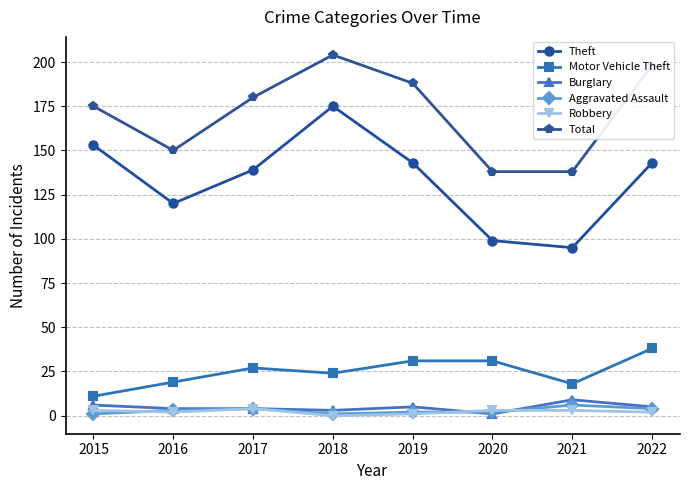

What is the sum of the Burglary values at 2016 and 2022?

9